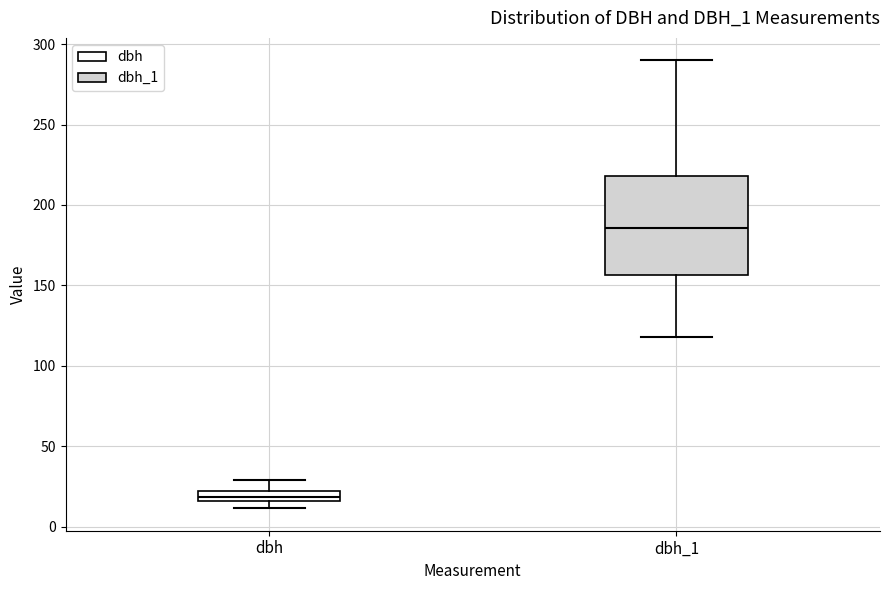

Where is the lower edge of the box for dbh on the y-axis? The values are not printed on the chart, so give them approximately, as read against the axis.

15